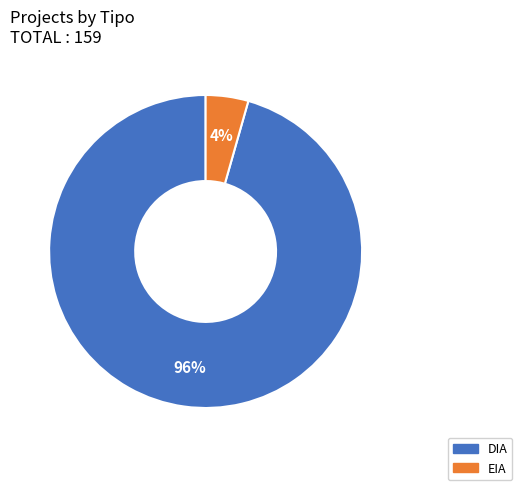

To the nearest percent, what is the combined percentage of EIA and DIA?

100%